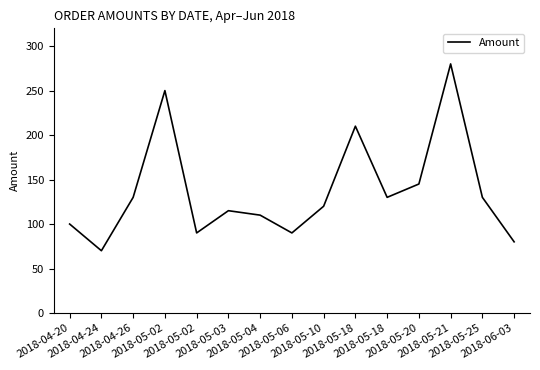

Reading left to right, list all the values displayed in this chart.

2018-04-20=100	2018-04-24=70	2018-04-26=130	2018-05-02=250	2018-05-02=90	2018-05-03=115	2018-05-04=110	2018-05-06=90	2018-05-10=120	2018-05-18=210	2018-05-18=130	2018-05-20=145	2018-05-21=280	2018-05-25=130	2018-06-03=80